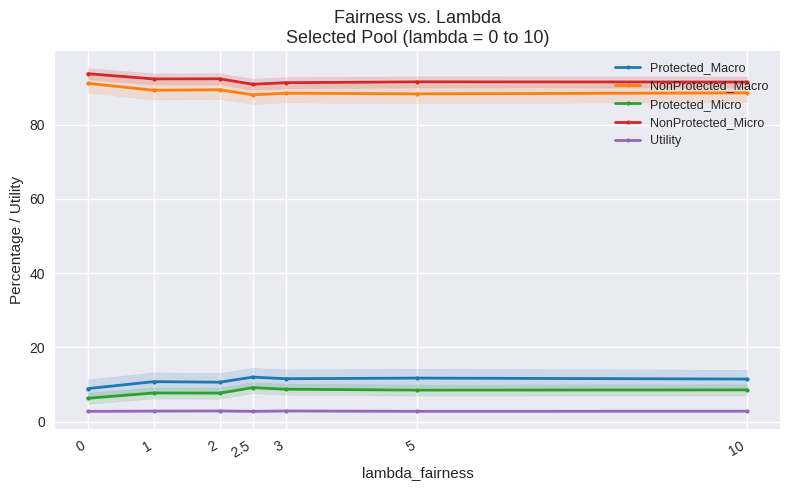

True or false: NonProtected_Micro has more than 1 interior local peaks.

True